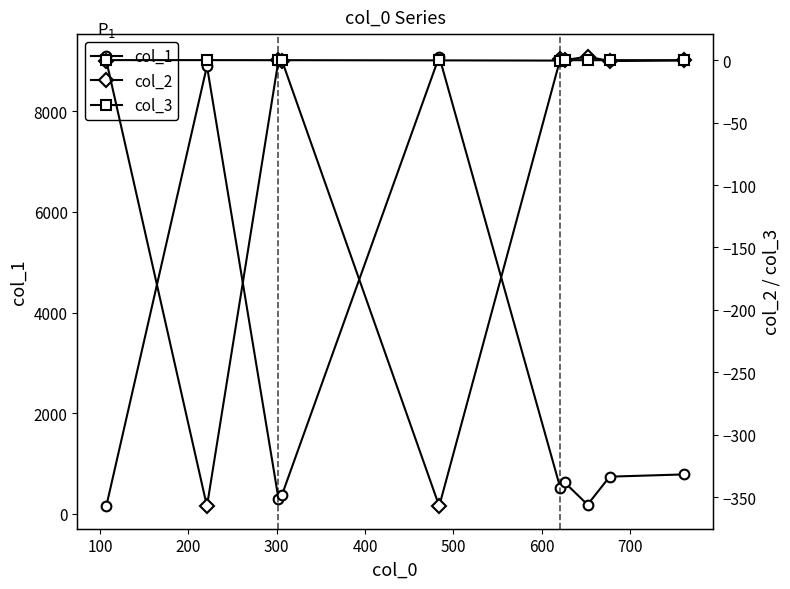

Count the number of categories in the chart.

10